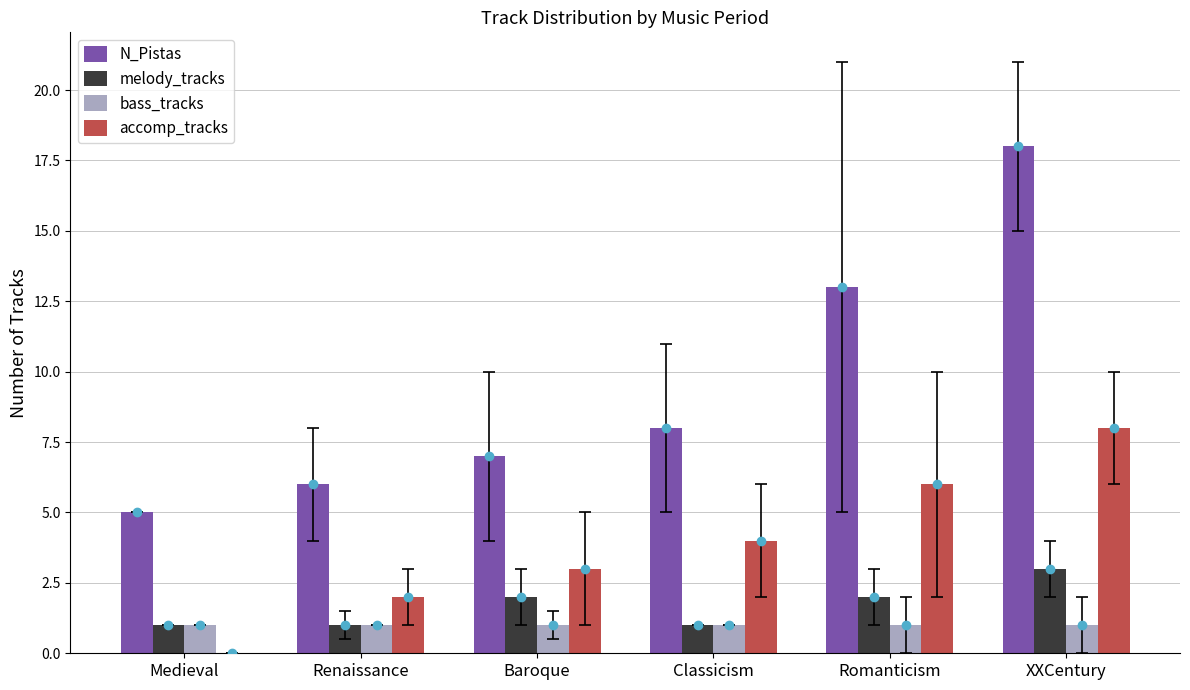

The N_Pistas series shows 13 at Romanticism. True or false?

True